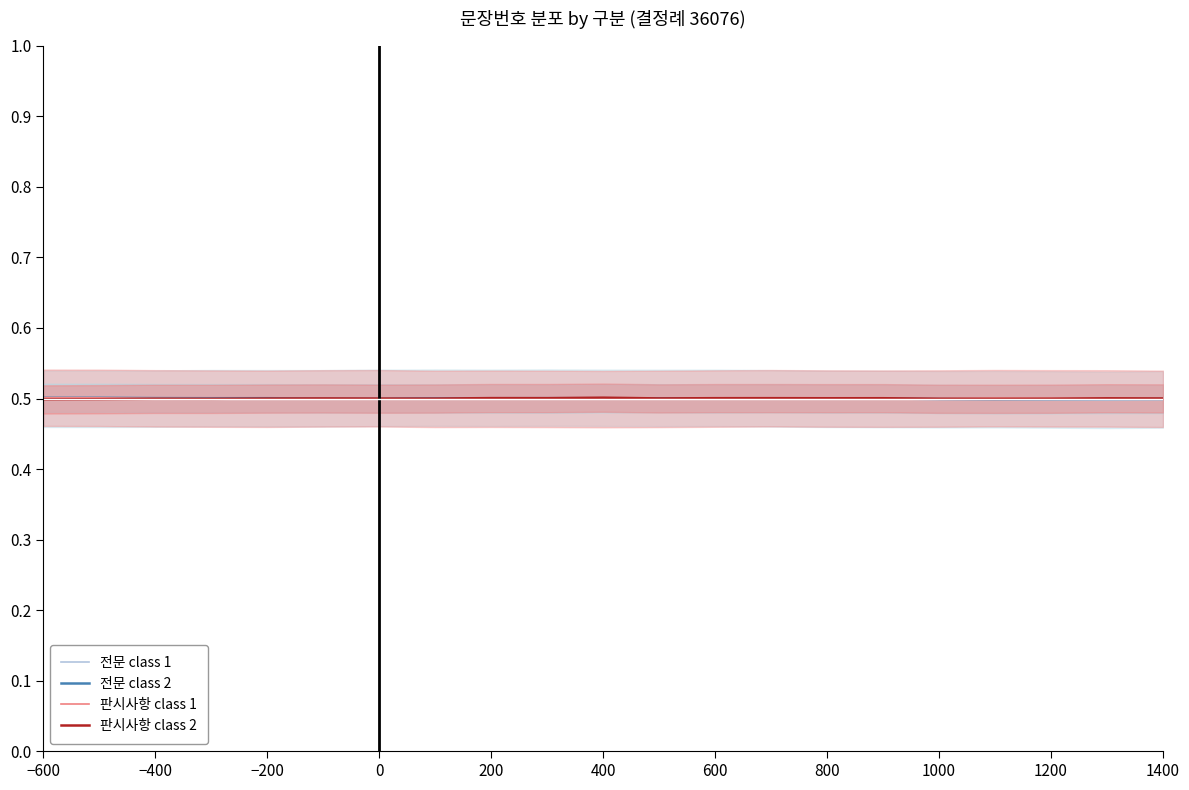

How many intersections are there between 전문 class 1 and 판시사항 class 1?

2